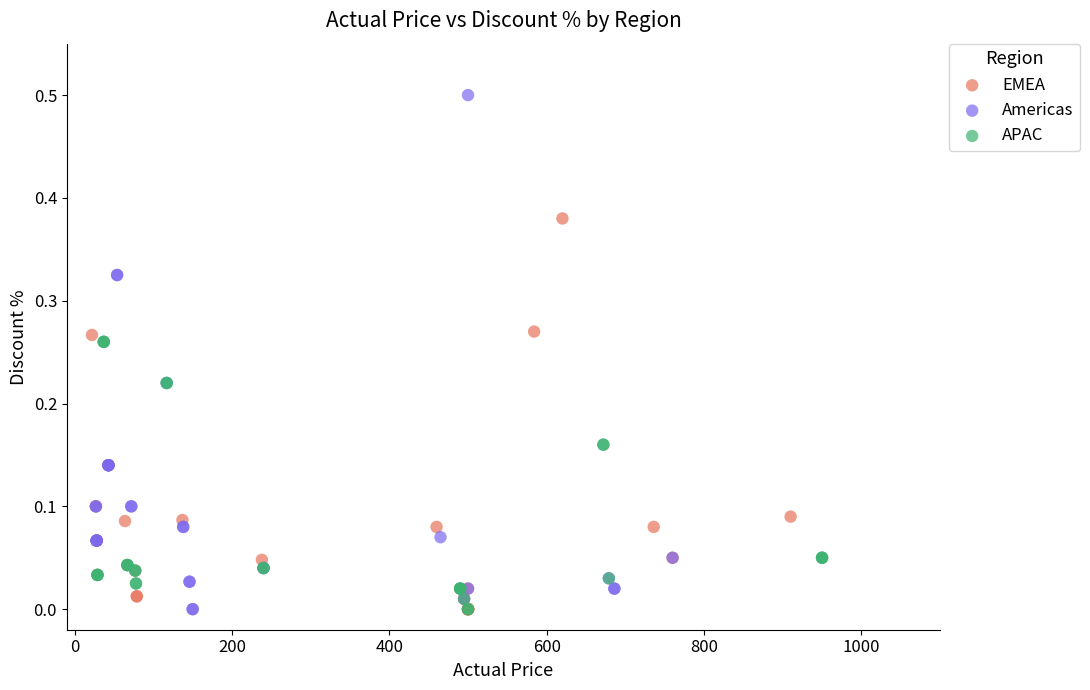

Which series reaches the maximum Y coordinate?

Americas